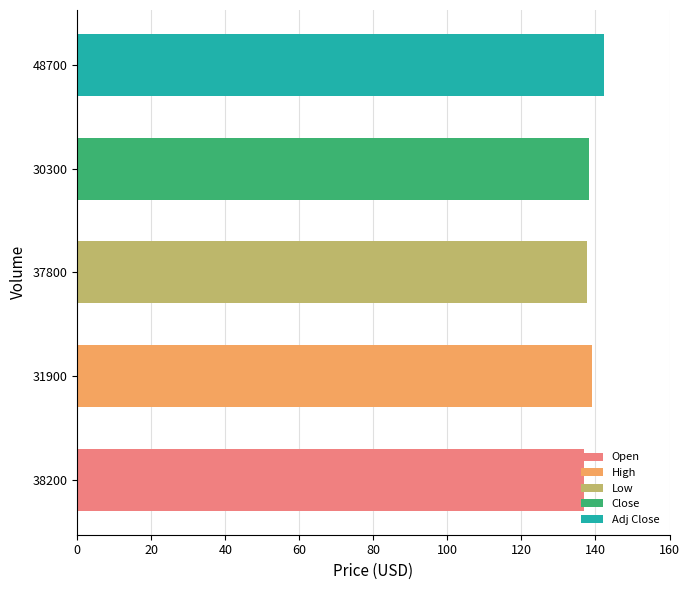

What is the difference between the maximum and minimum values in the Close series?

5.3